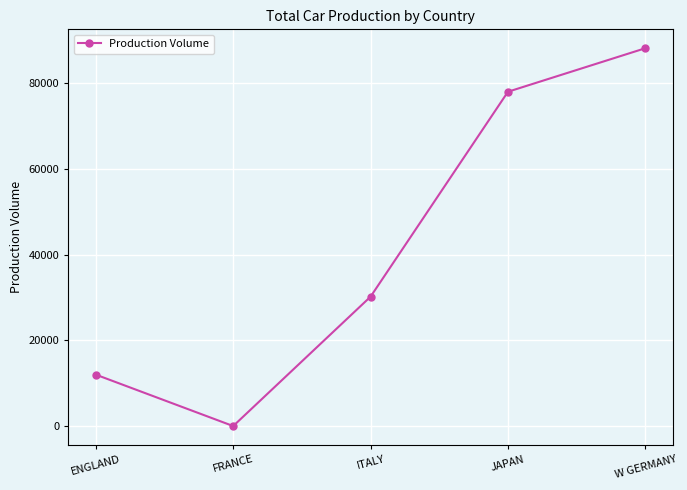

What is the sum of all values?

208420